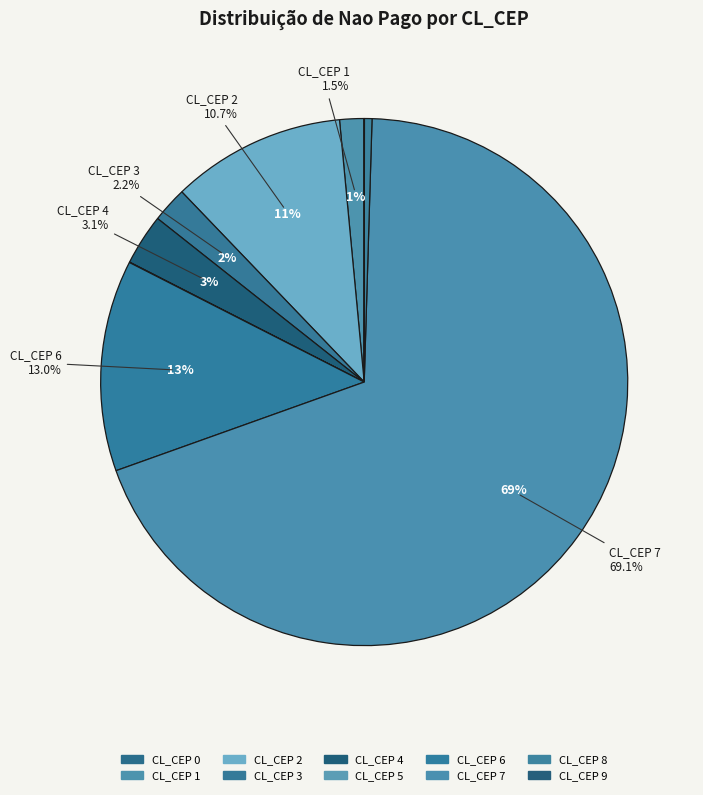

Which slice is the largest?

7